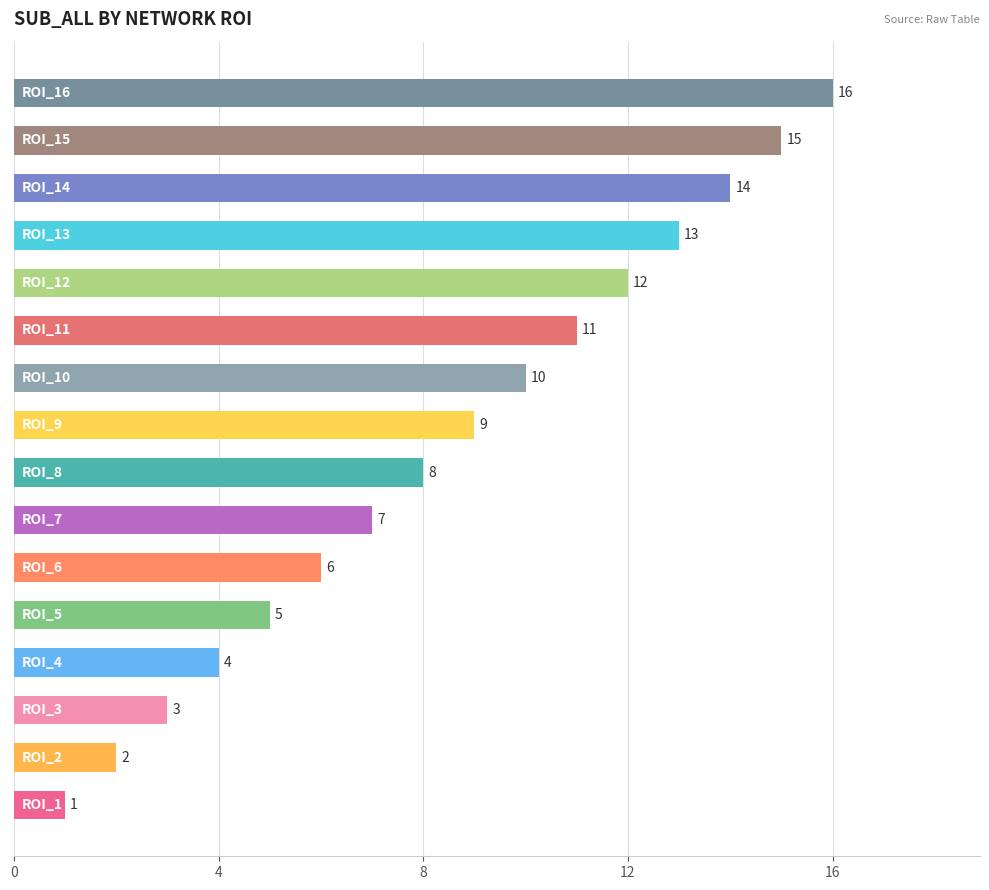

What is the maximum value shown in the chart?

16